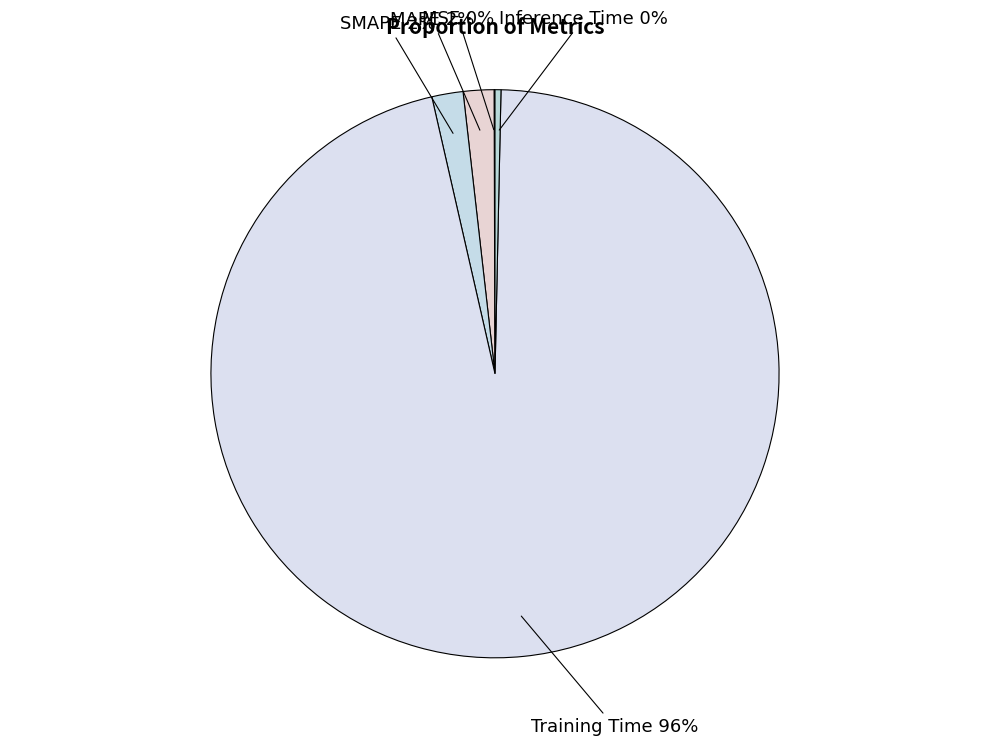

Which slice is the largest?

Training Time